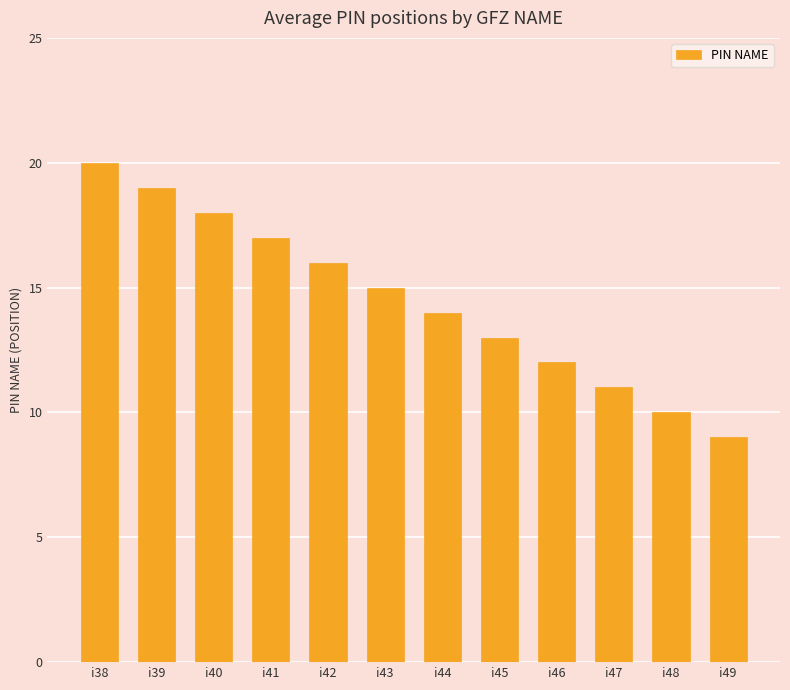

Which has a higher value, i43 or i49?

i43